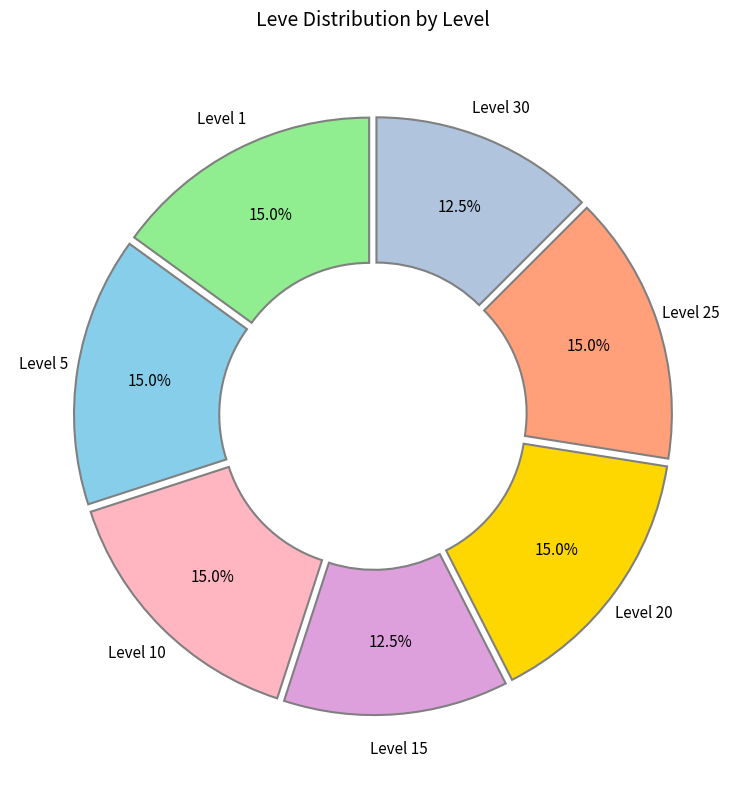

What is the ratio of the value at Level 5 to the value at Level 1?

1.0